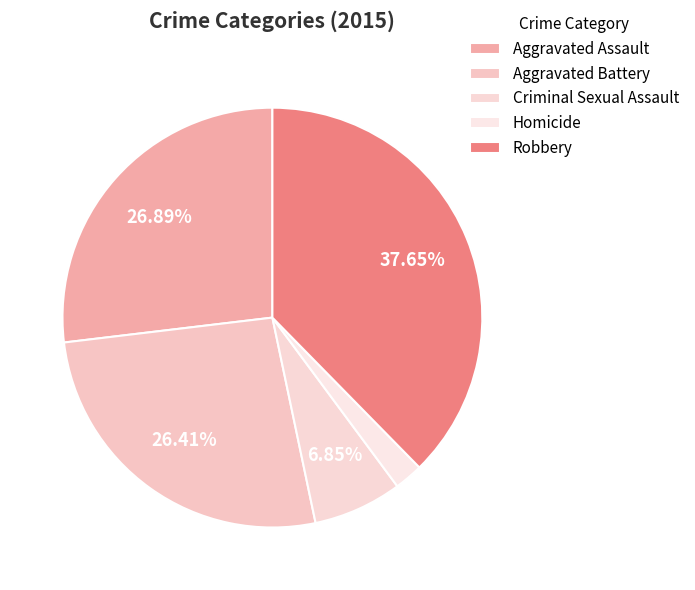

What is the total percentage of Criminal Sexual Assault and Aggravated Battery?

33.3%